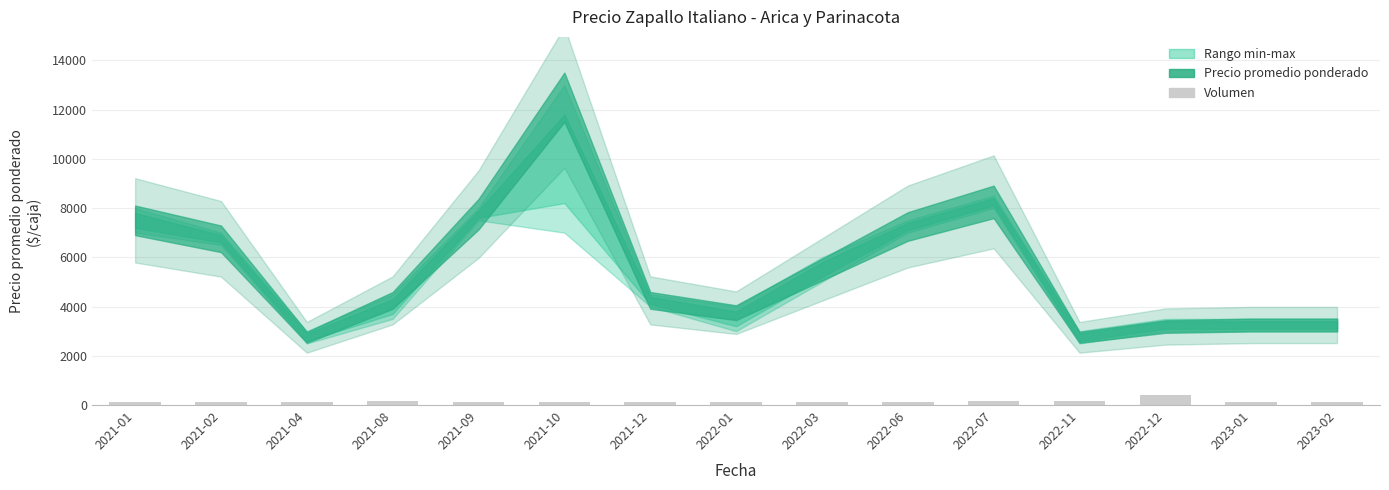

What position from the right is 2023-01?

2